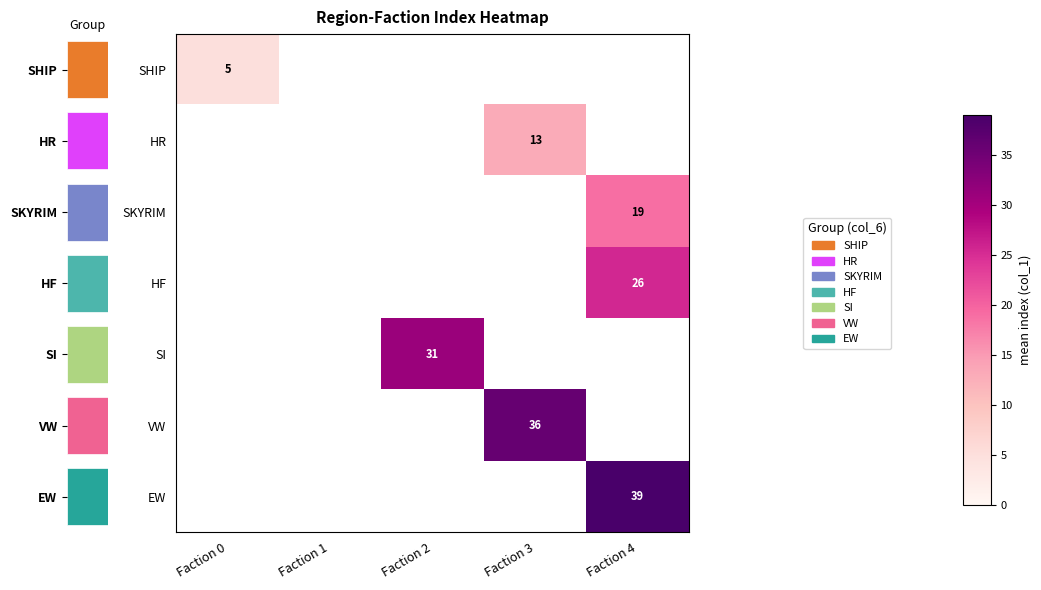

What is the greatest value displayed?

39.0